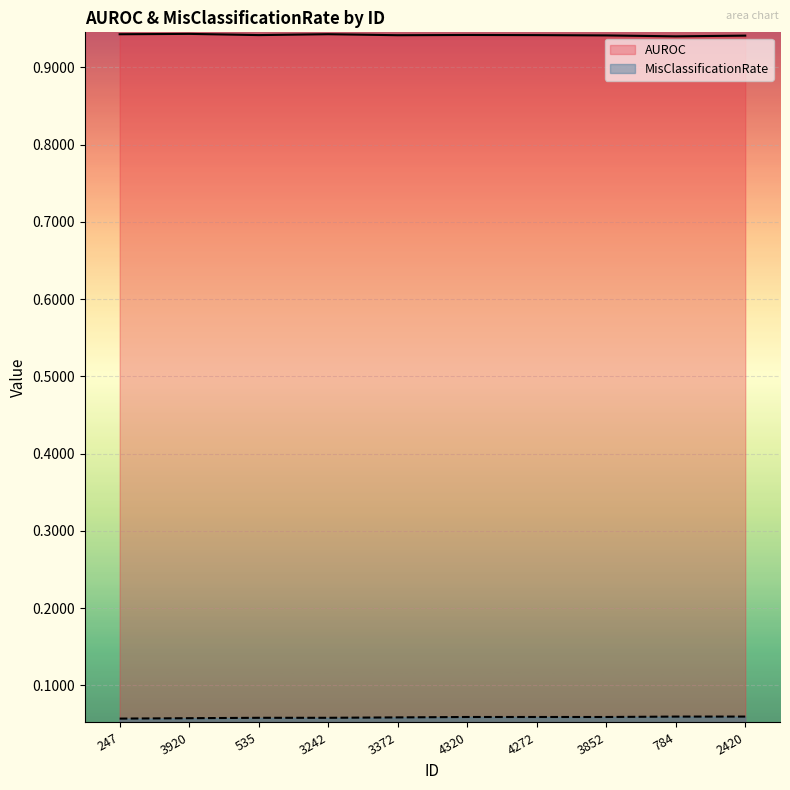

True or false: MisClassificationRate has a value of 0.0 at 3242.

False